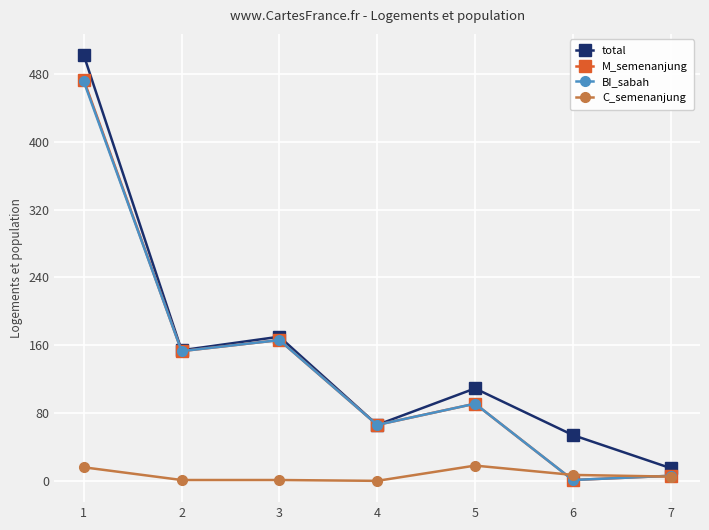

In total, how many points are lower than both neighbors (excluding endpoints)?

2